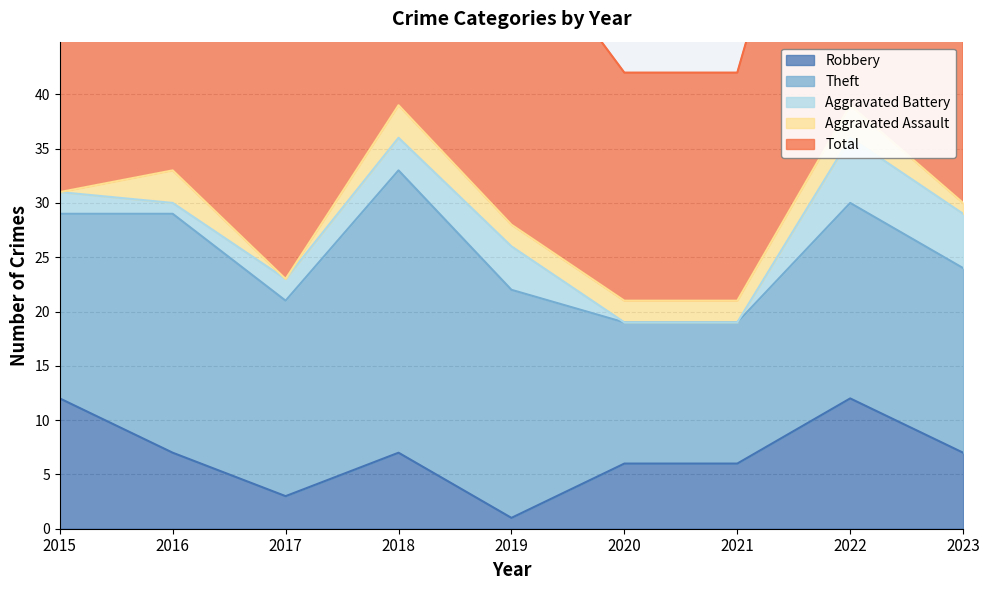

Reading left to right, list all the values displayed in this chart.

Robbery: 2015=12	2016=7	2017=3	2018=7	2019=1	2020=6	2021=6	2022=12	2023=7
Theft: 2015=17	2016=22	2017=18	2018=26	2019=21	2020=13	2021=13	2022=18	2023=17
Aggravated Battery: 2015=2	2016=1	2017=2	2018=3	2019=4	2020=0	2021=0	2022=6	2023=5
Aggravated Assault: 2015=0	2016=3	2017=0	2018=3	2019=2	2020=2	2021=2	2022=3	2023=1
Total: 2015=31	2016=33	2017=24	2018=39	2019=28	2020=21	2021=21	2022=39	2023=32